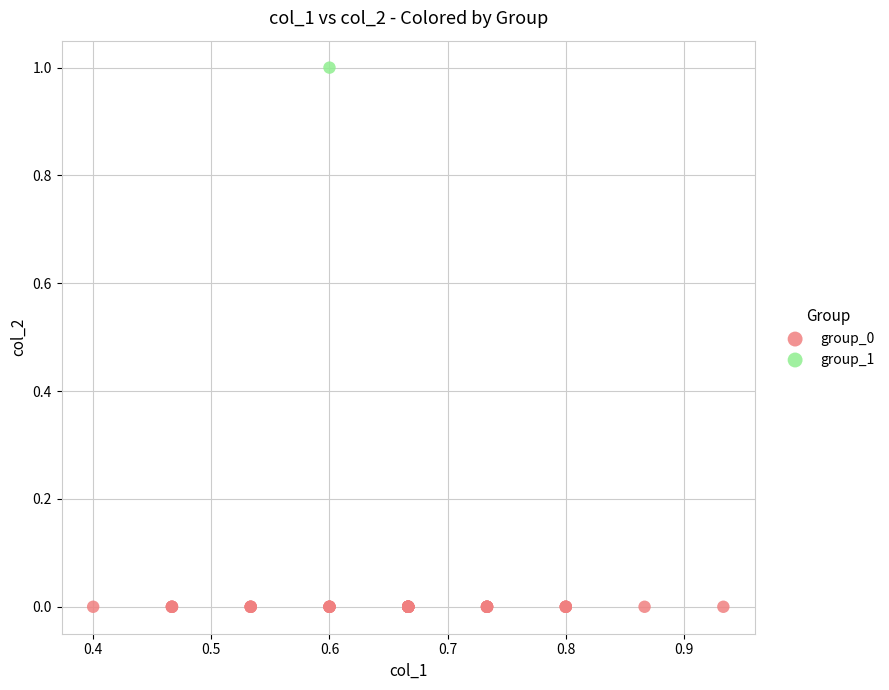

Which series reaches the maximum Y coordinate?

group_1